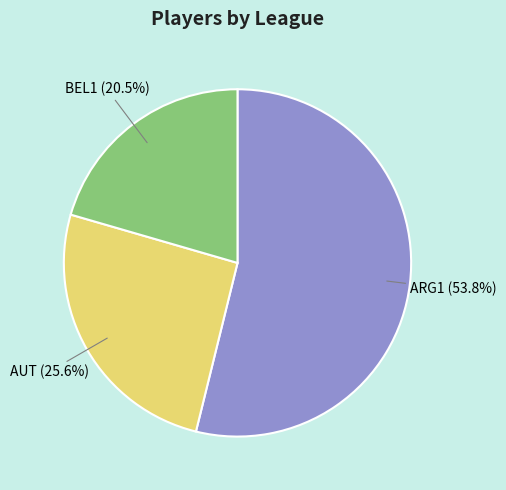

How many segments does this pie chart have?

3